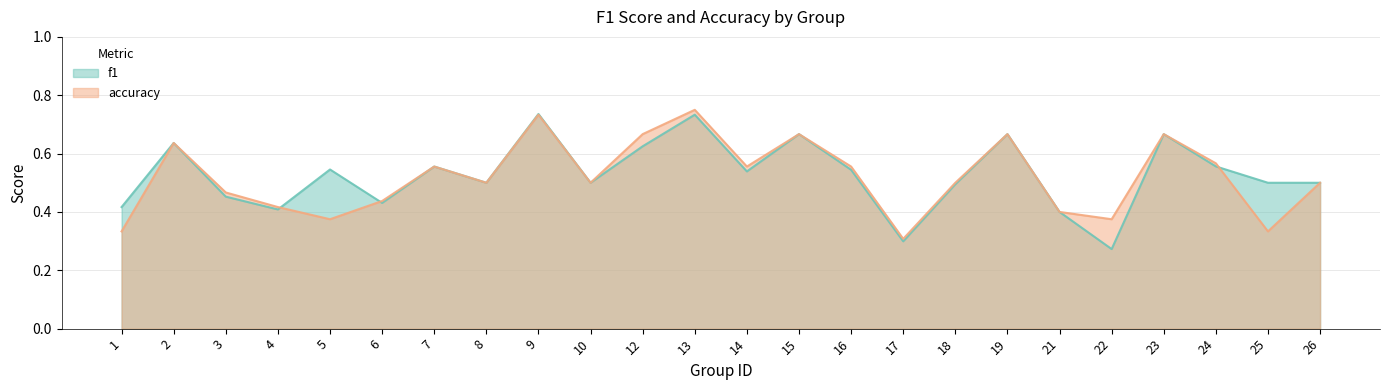

What is the difference between the maximum and minimum values in the accuracy series?

0.4